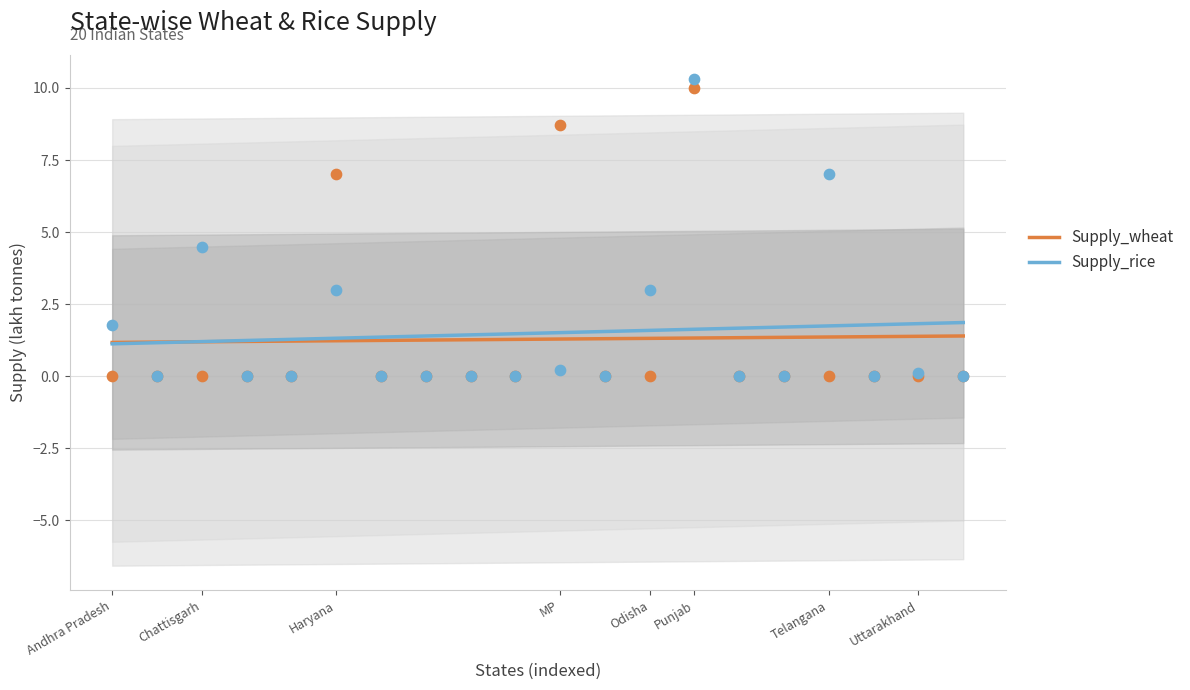

What is the minimum value for Supply_wheat?

1.2